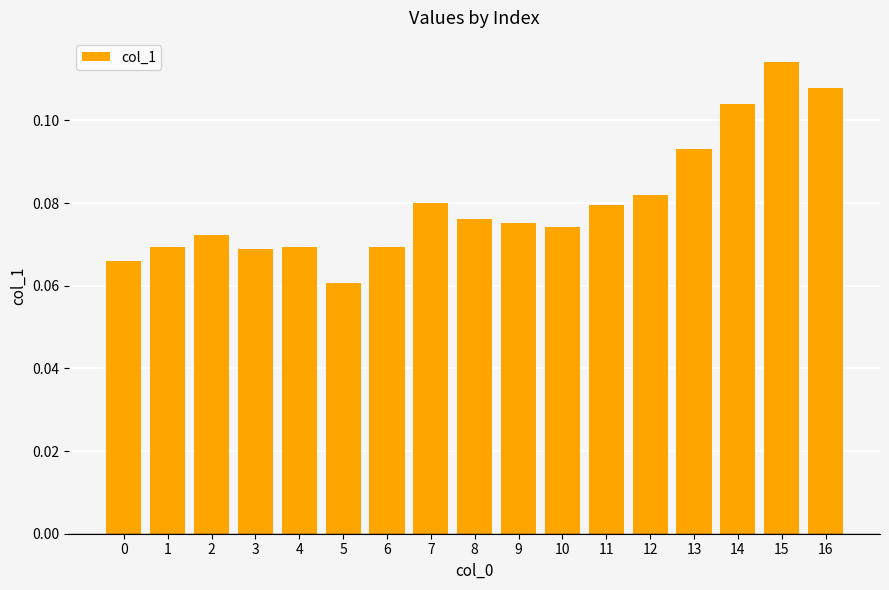

True or false: the data shows 0.0 at 0.

False